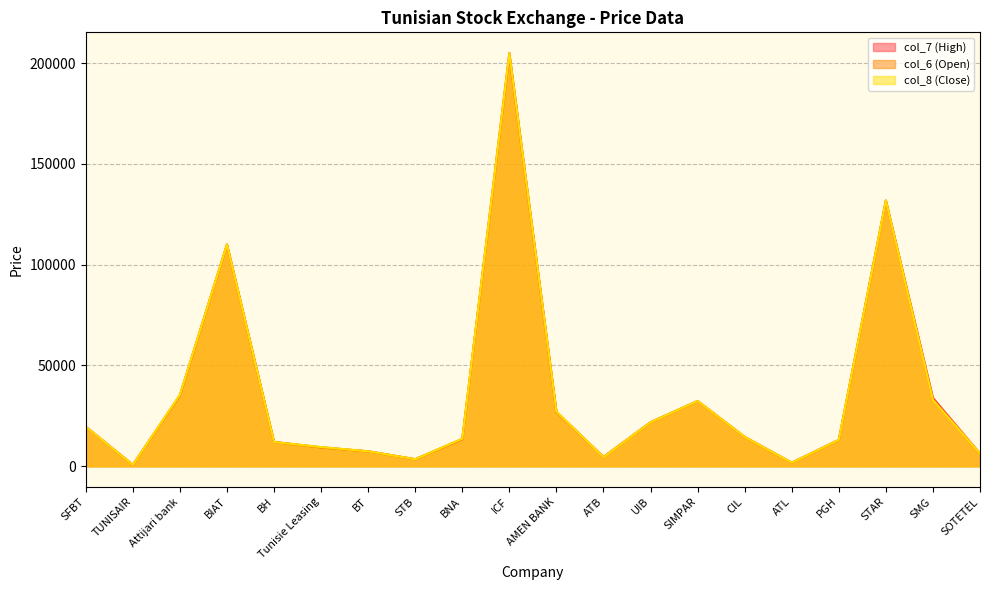

What is the total value across all series at ATL?

5210